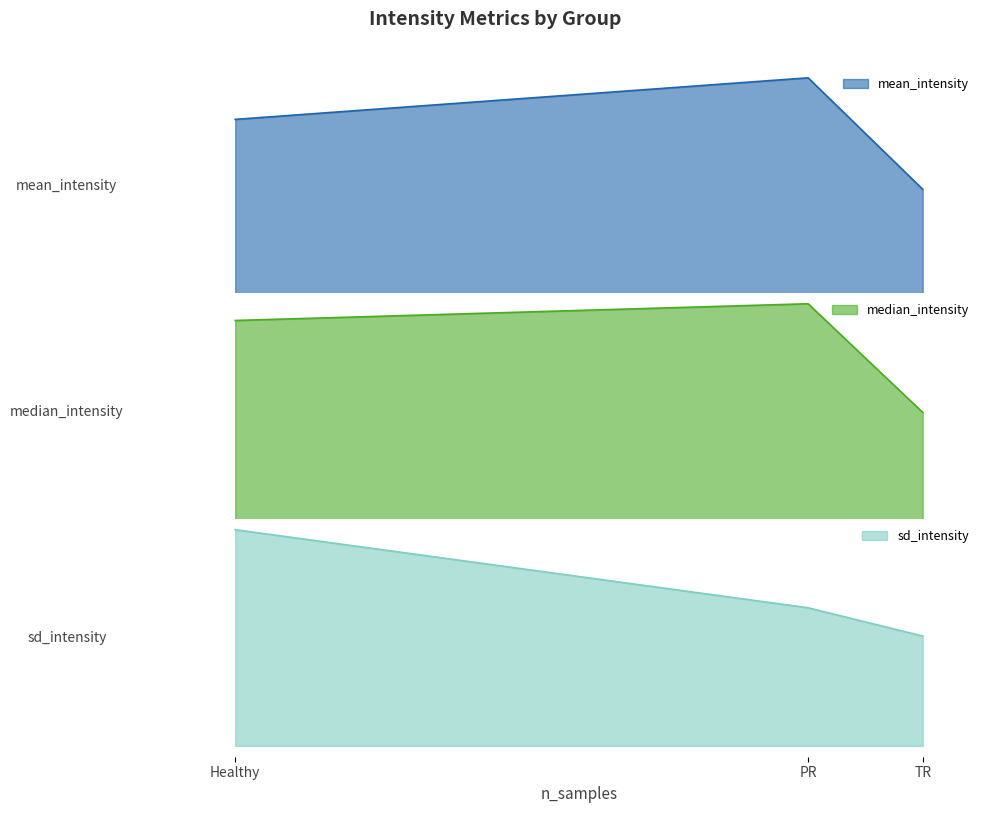

Is it true that mean_intensity equals 0.0 at Healthy?

False